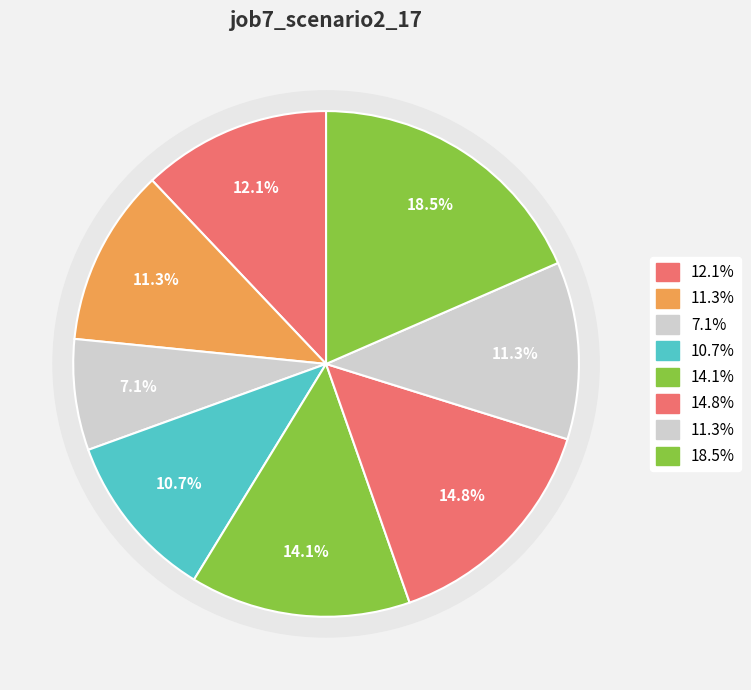

Count the number of slices in the pie.

8